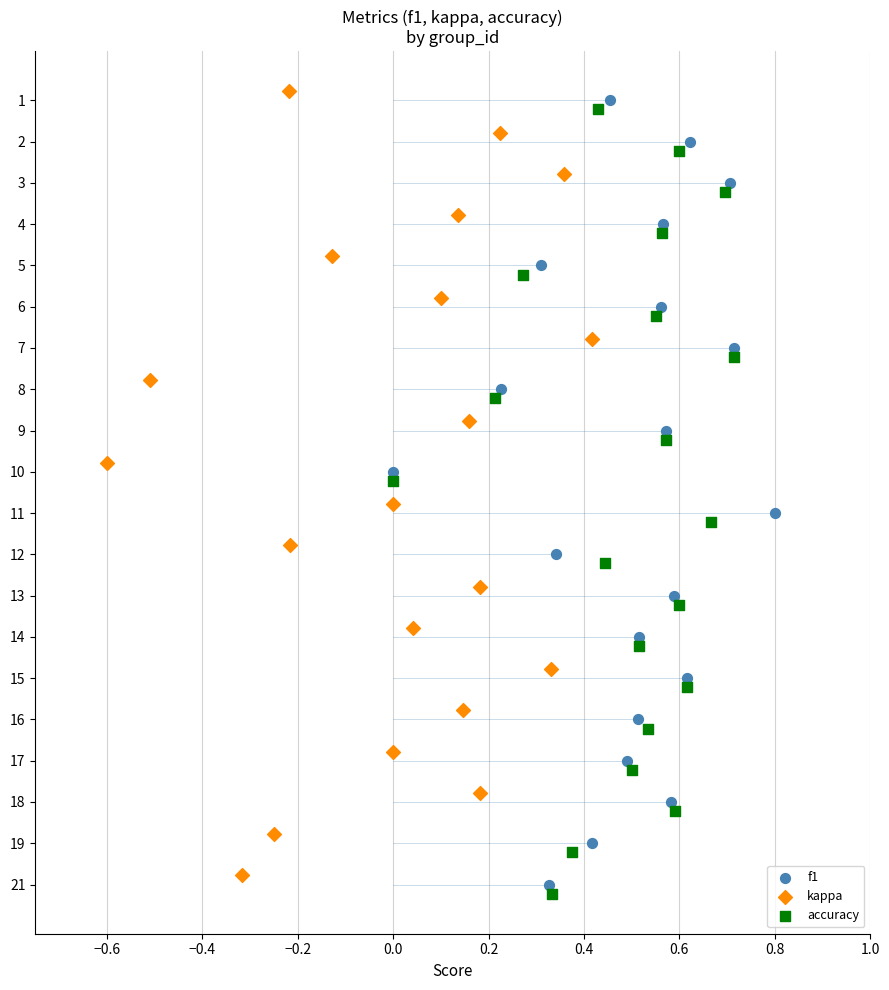

Which series has the widest spread of Y values?

f1